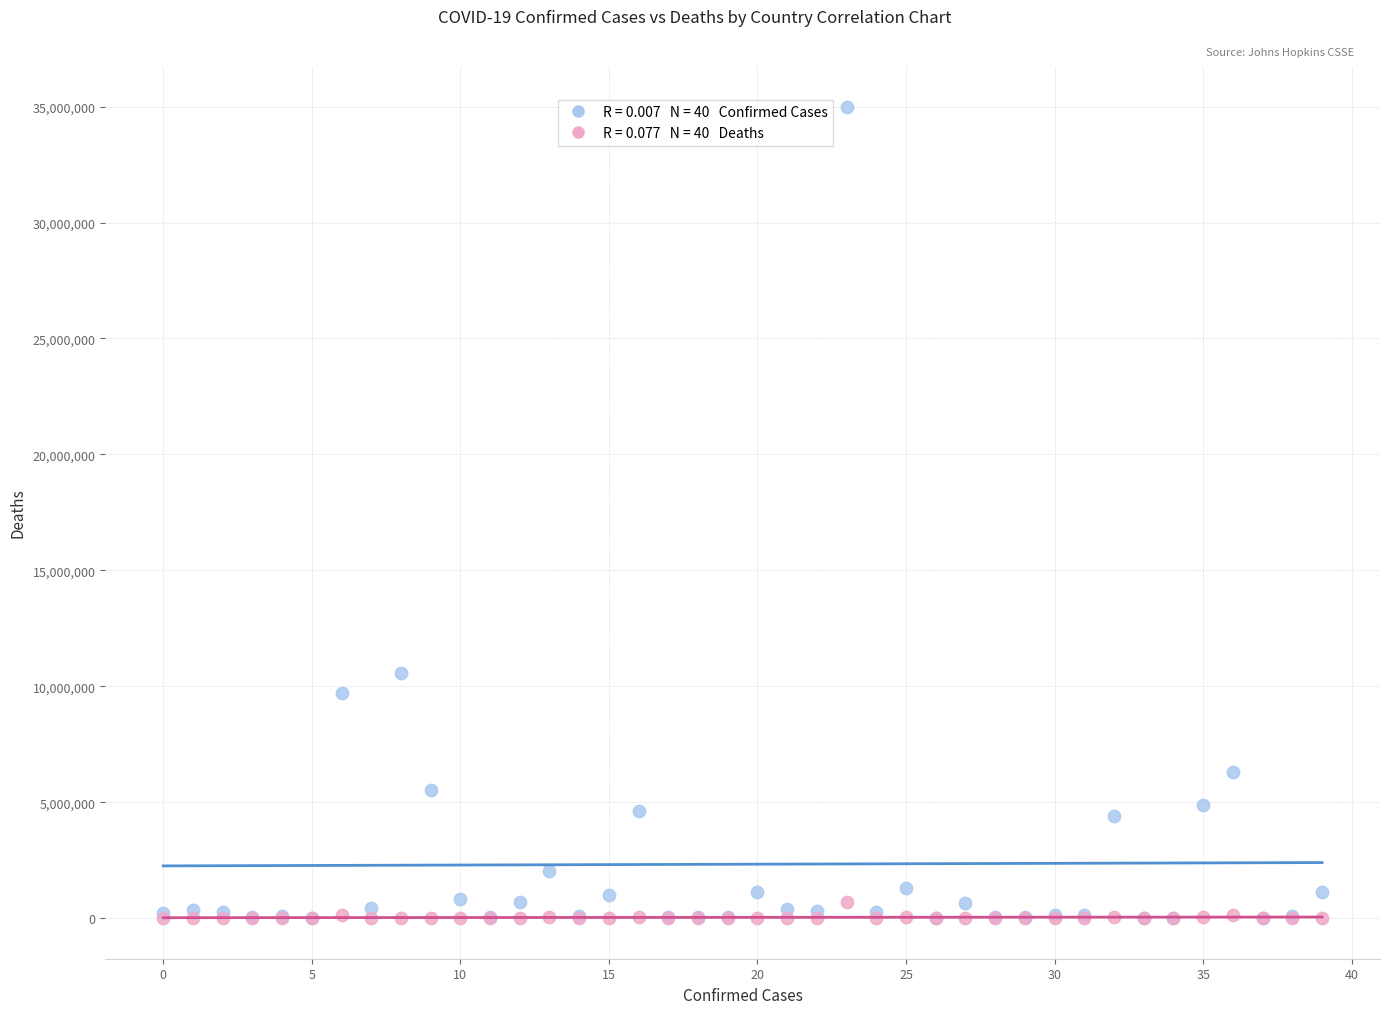

Across all series, what Y value is closest to 17499758?

10564087